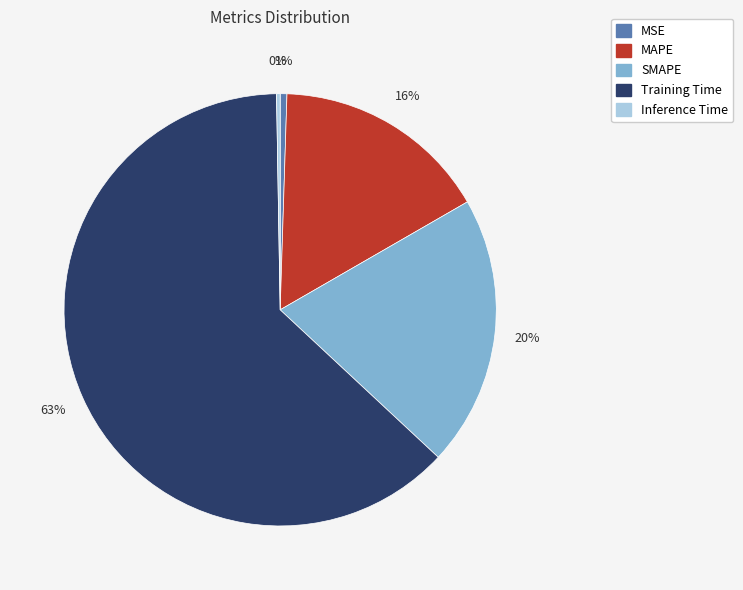

Does SMAPE represent more than half of the total?

No